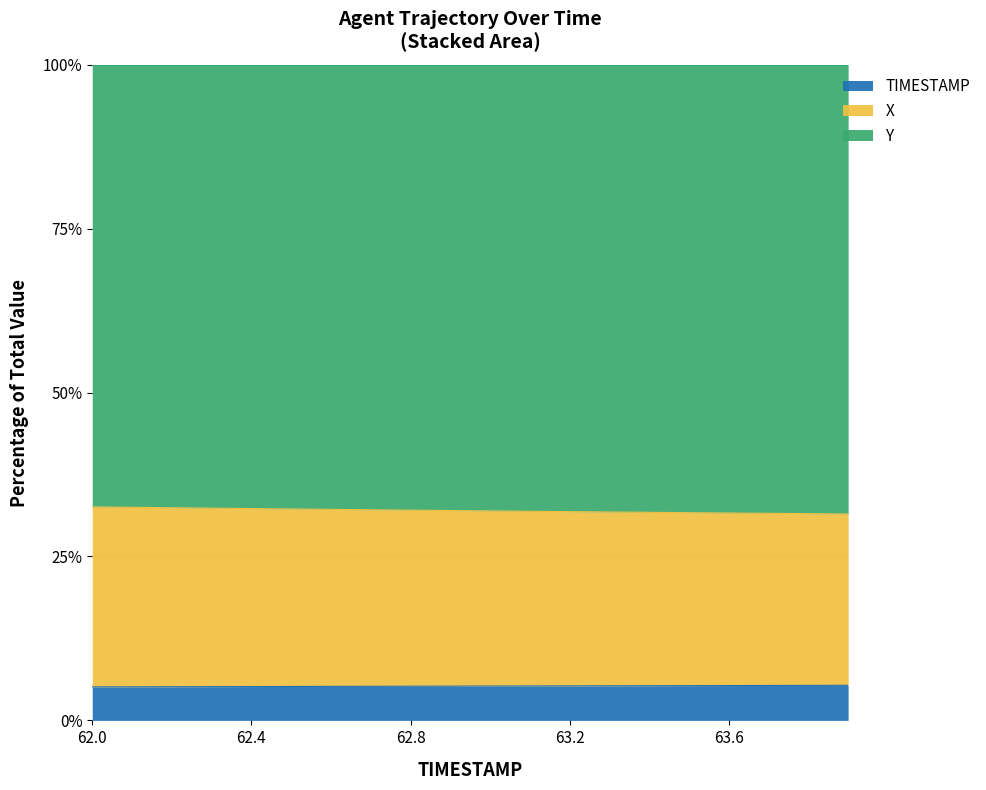

True or false: TIMESTAMP has a value of 5.2 at 62.4.

True